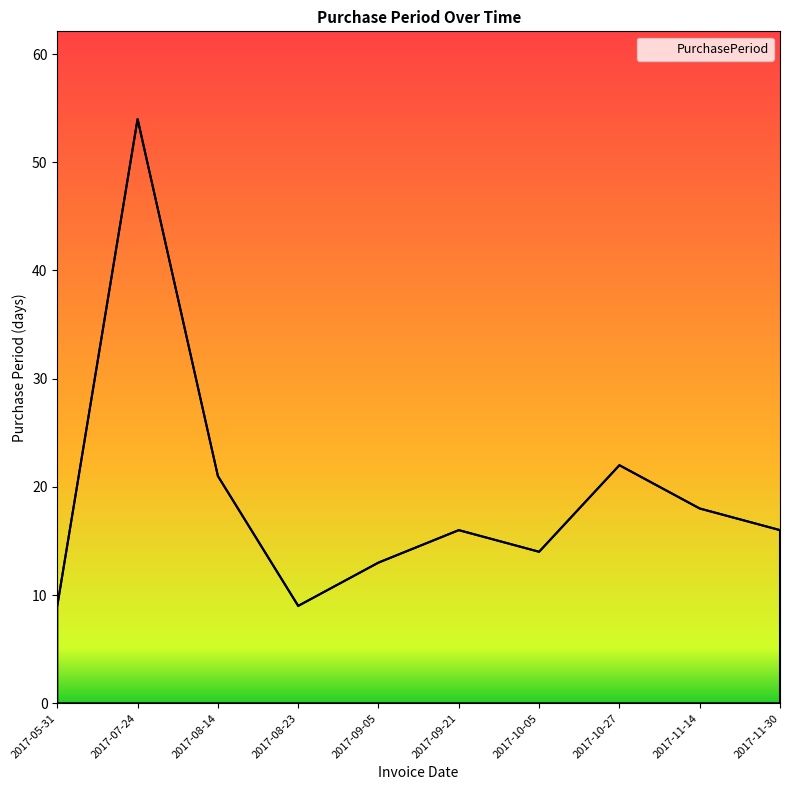

Reading left to right, what are all the values shown in this chart?

9	54	21	9	13	16	14	22	18	16